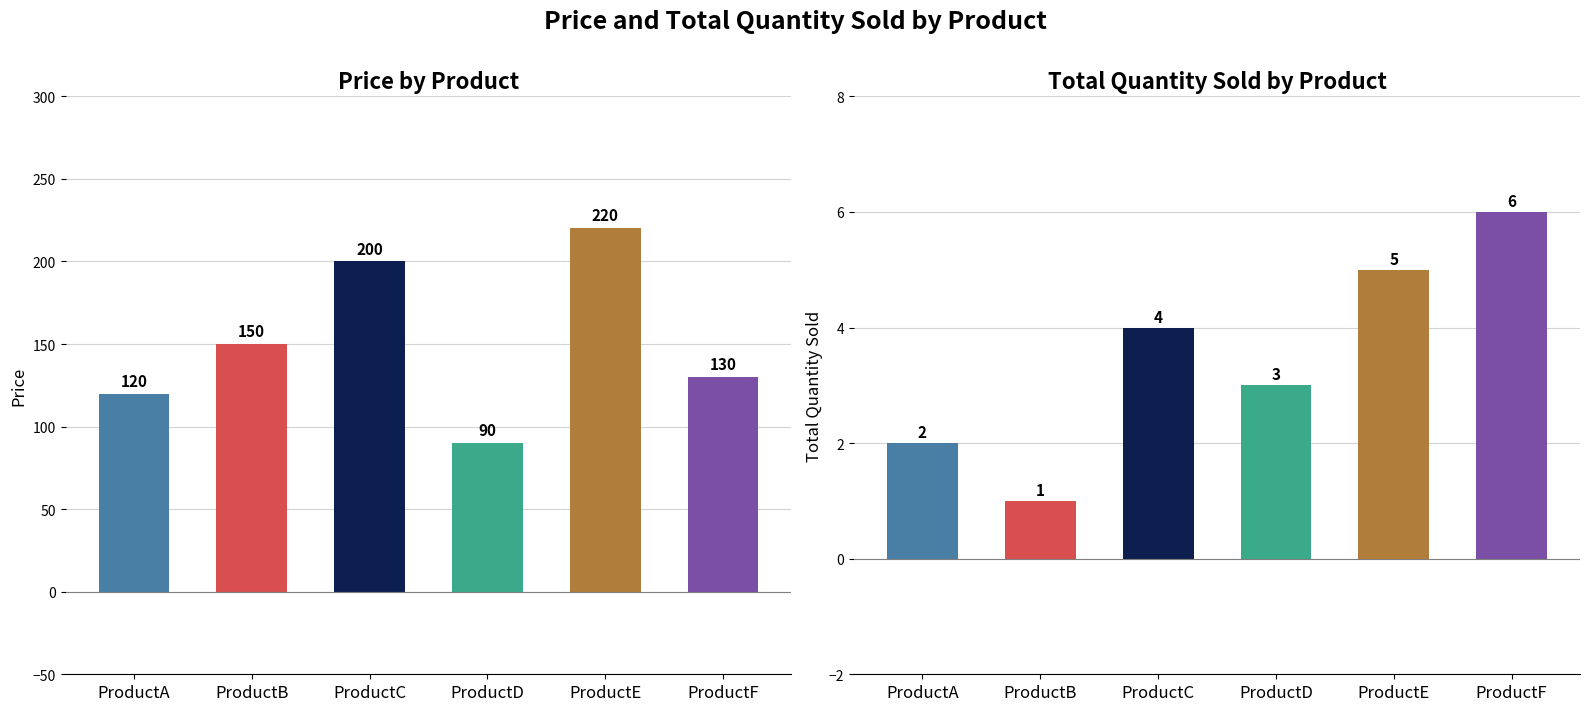

At ProductA, list the series in order from smallest to largest.

Total quantity sold, Price